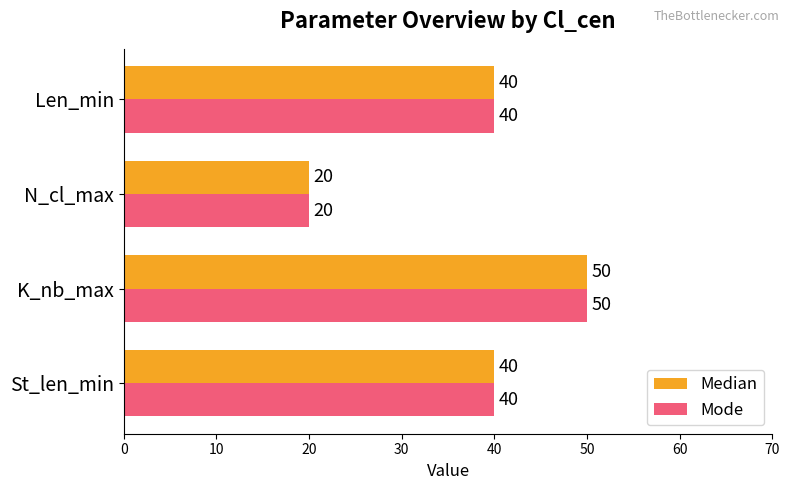

Count the Mode values in the range 40 to 50.

3